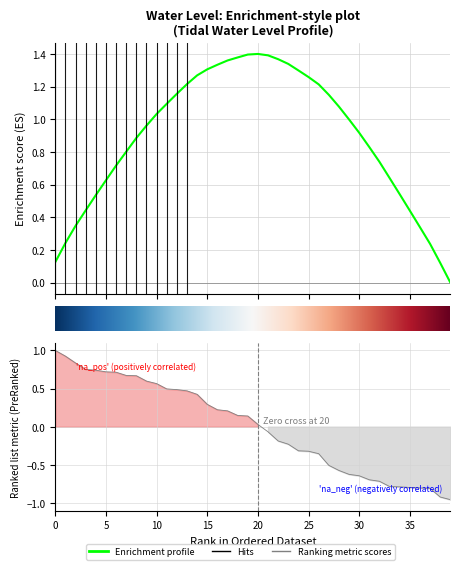

Does the chart display data point markers on the line(s)?

No